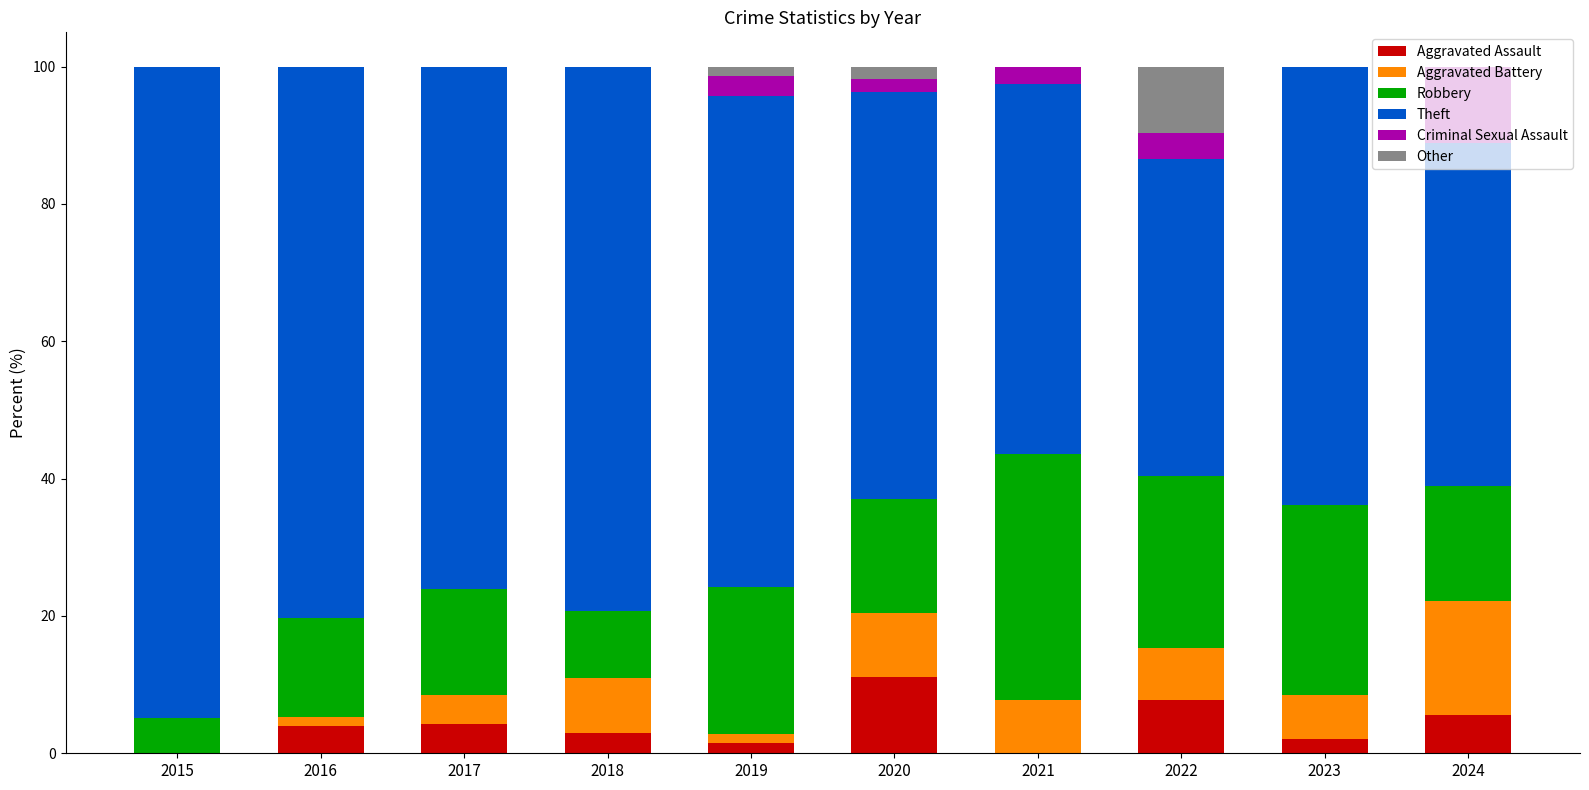

What is the total value across all series at 2023?

100.0